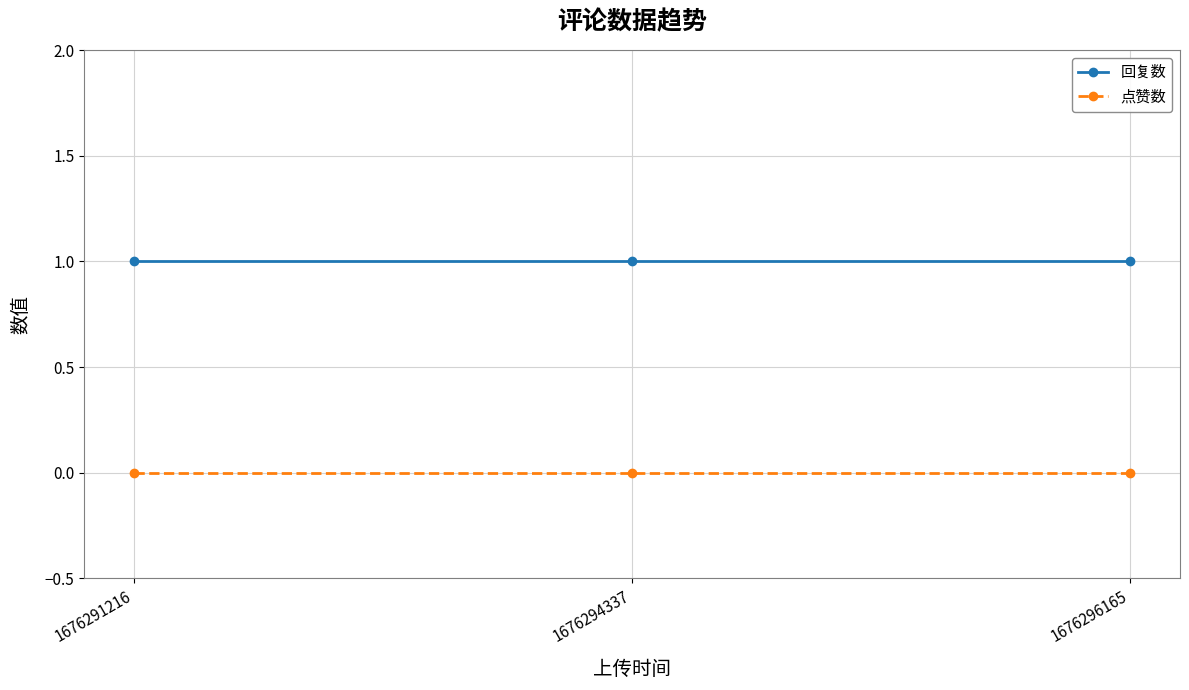

Which series has the largest total across all categories?

回复数